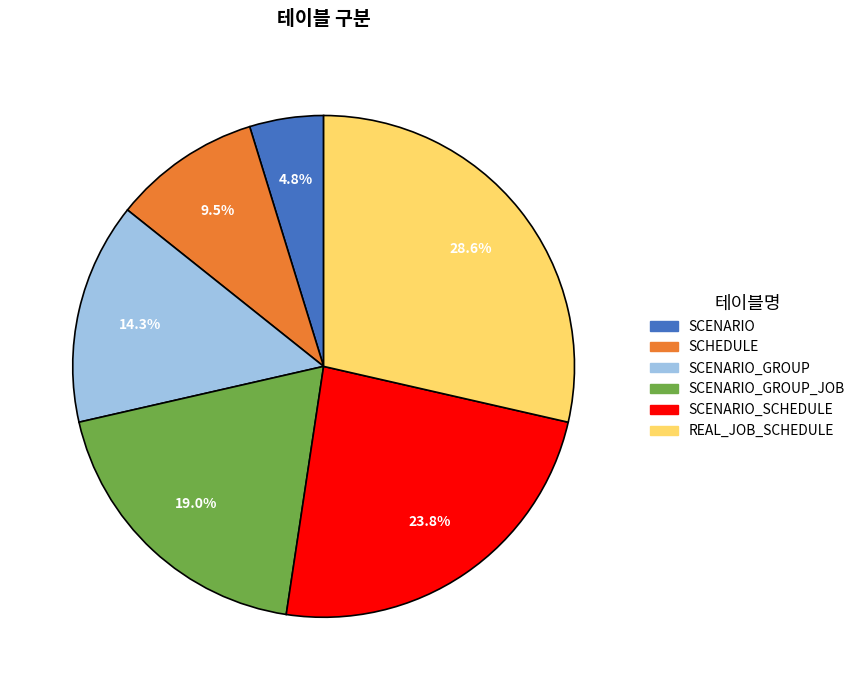

Is there a majority slice in this chart?

No